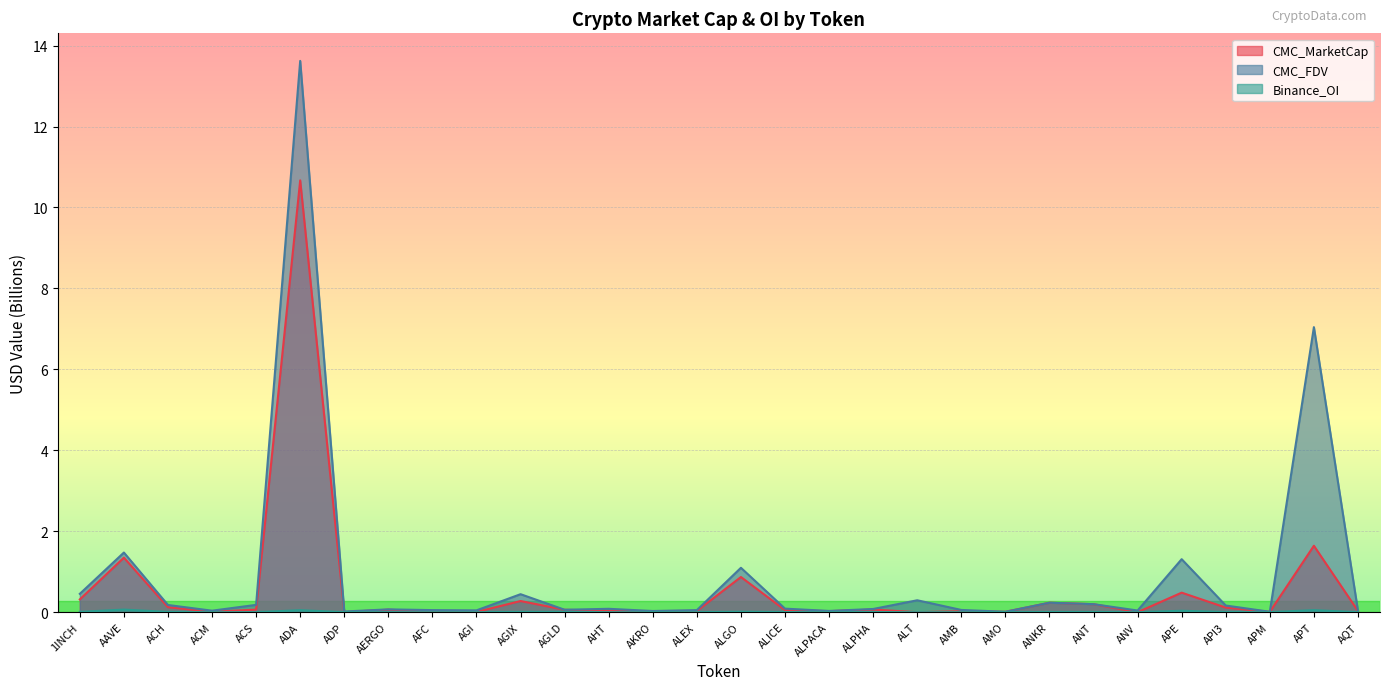

What is the average value of the CMC_FDV series?

0.9